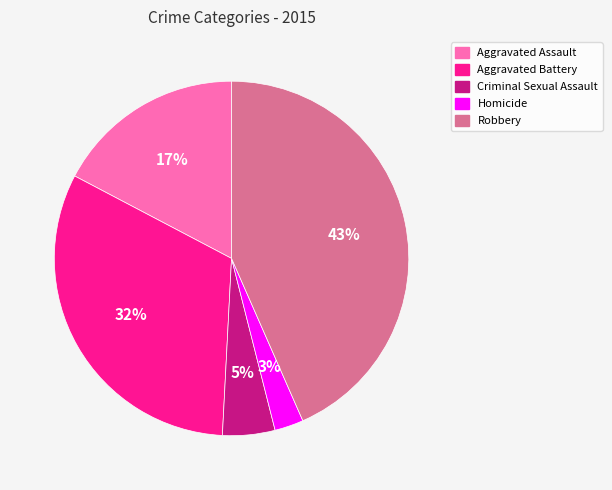

Rank the categories by value from lowest to highest.

Homicide, Criminal Sexual Assault, Aggravated Assault, Aggravated Battery, Robbery